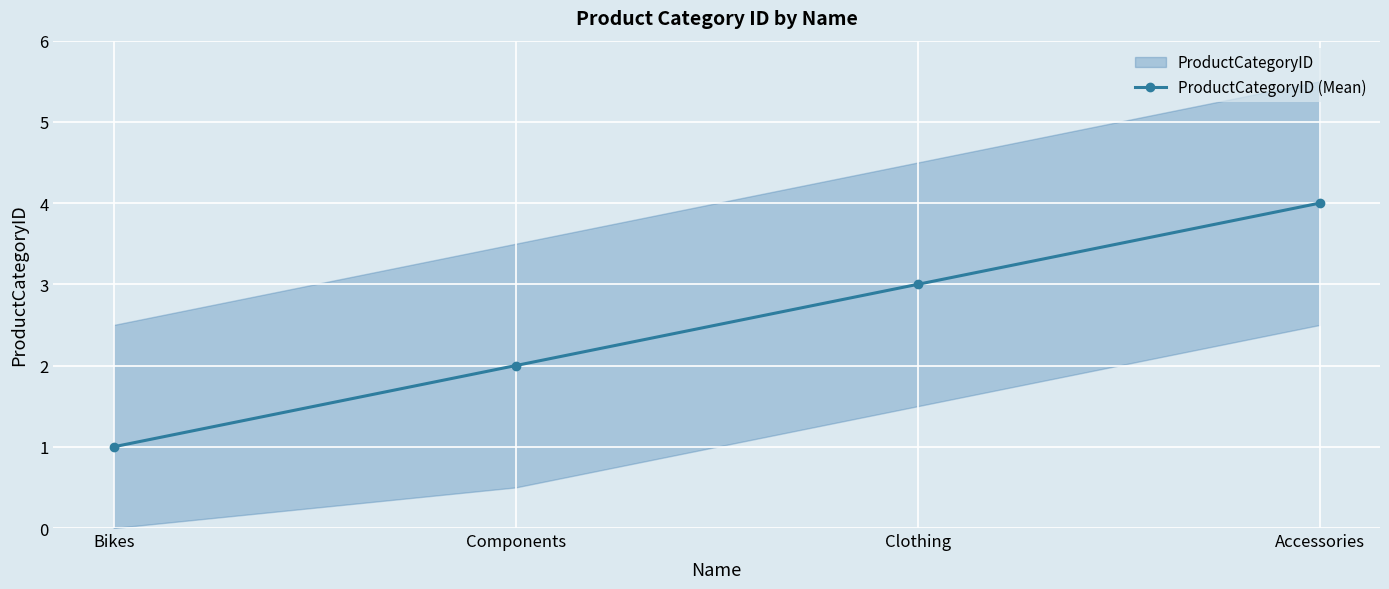

Where does the data first go above 3?

Accessories